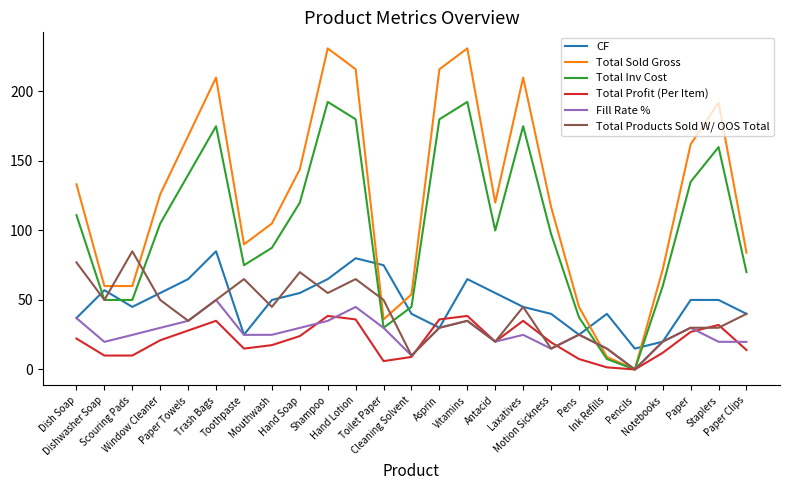

The value of Total Products Sold W/ OOS Total at Vitamins is 35.0. True or false?

True